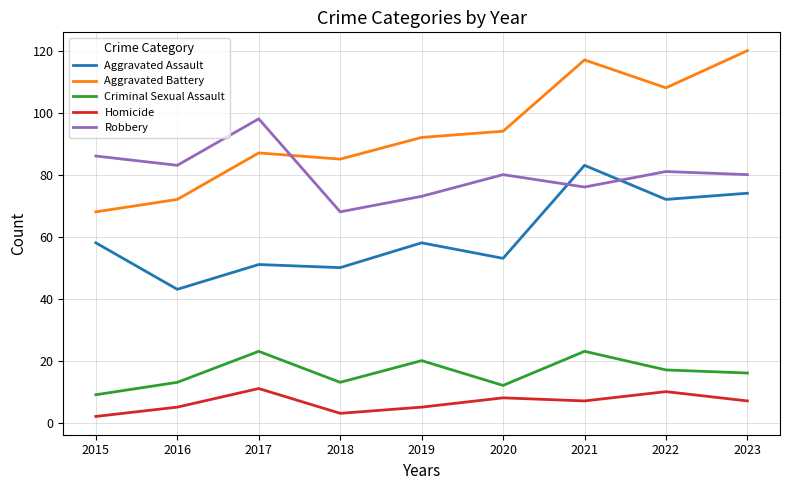

True or false: Aggravated Assault and Homicide intersect in this chart.

False